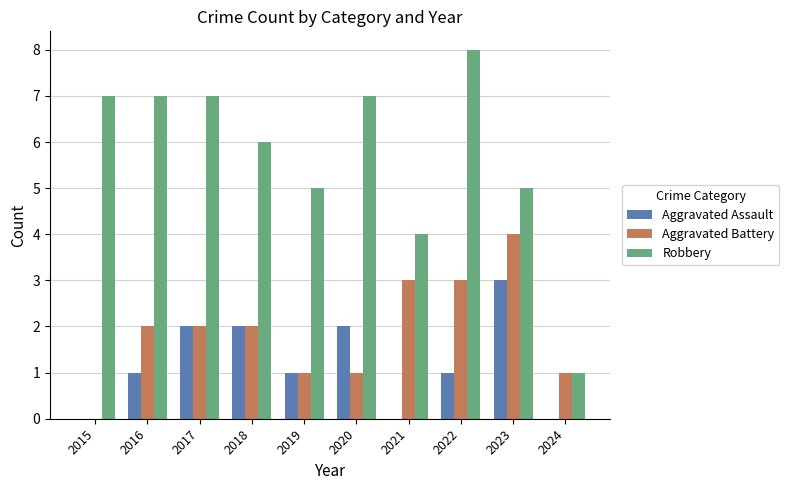

At which label does Robbery reach its peak?

2022